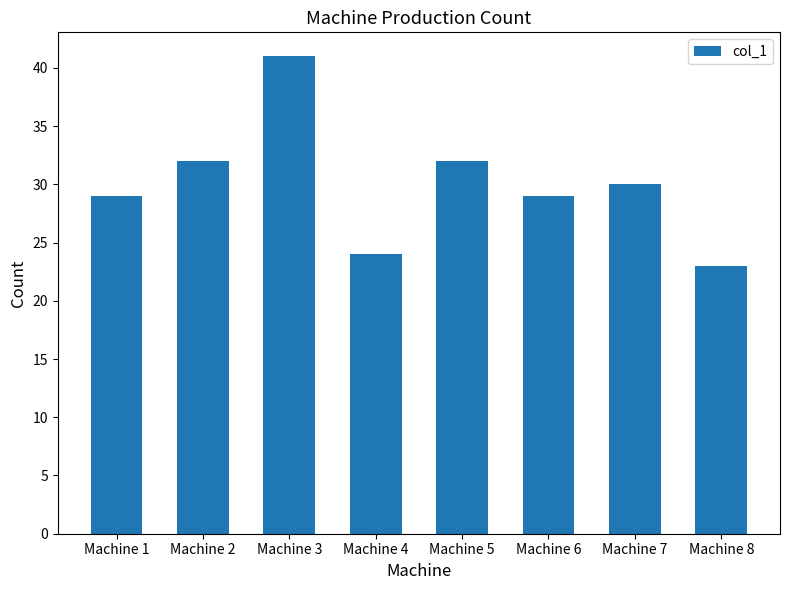

Which label corresponds to the largest value in the chart?

Machine 3